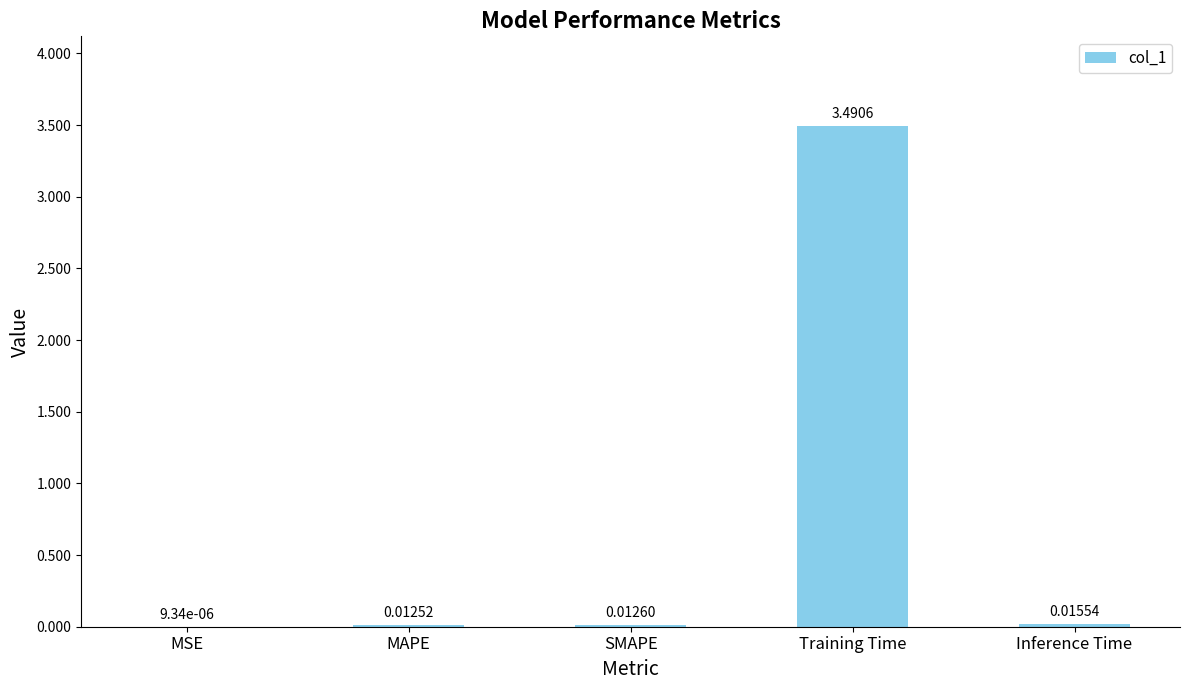

Which category has the highest value across all series?

Training Time